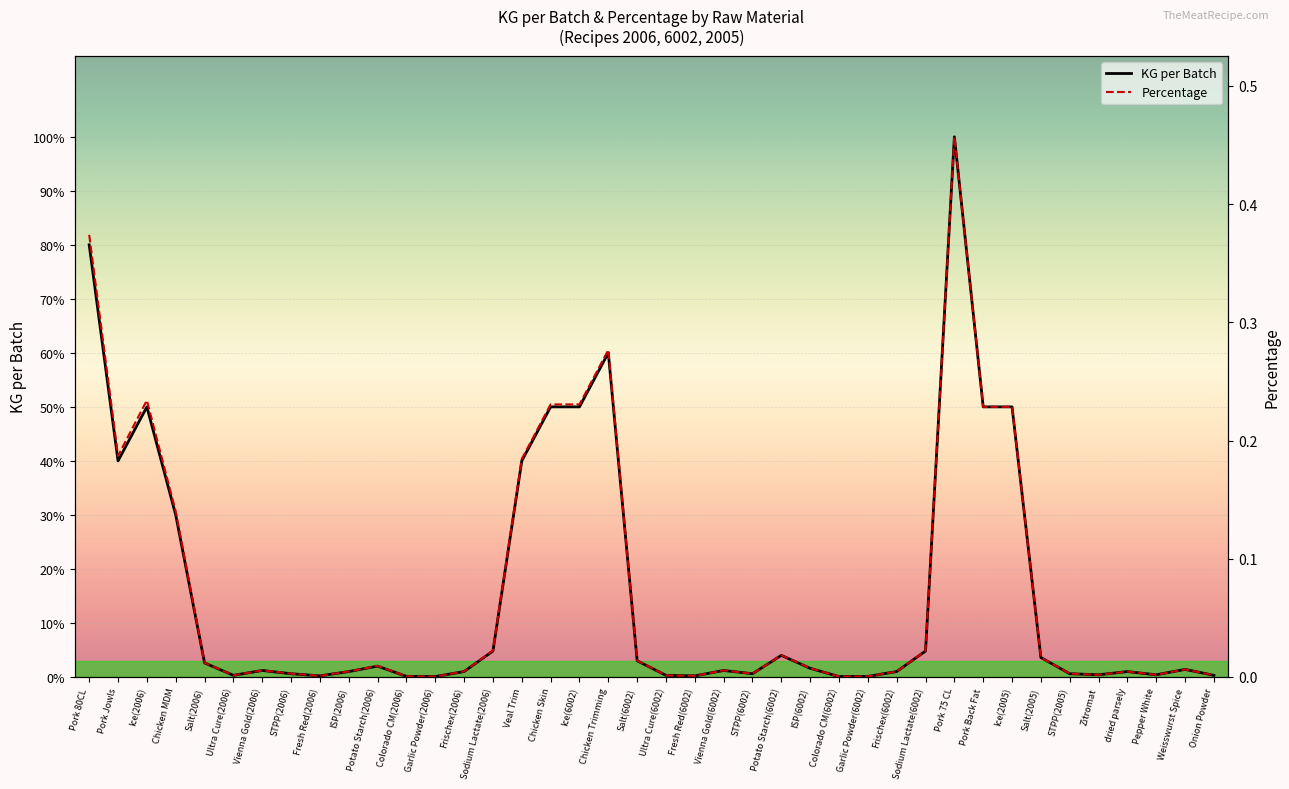

What is the sum of the KG per Batch values at Weisswurst Spice and Chicken MDM?

15.7